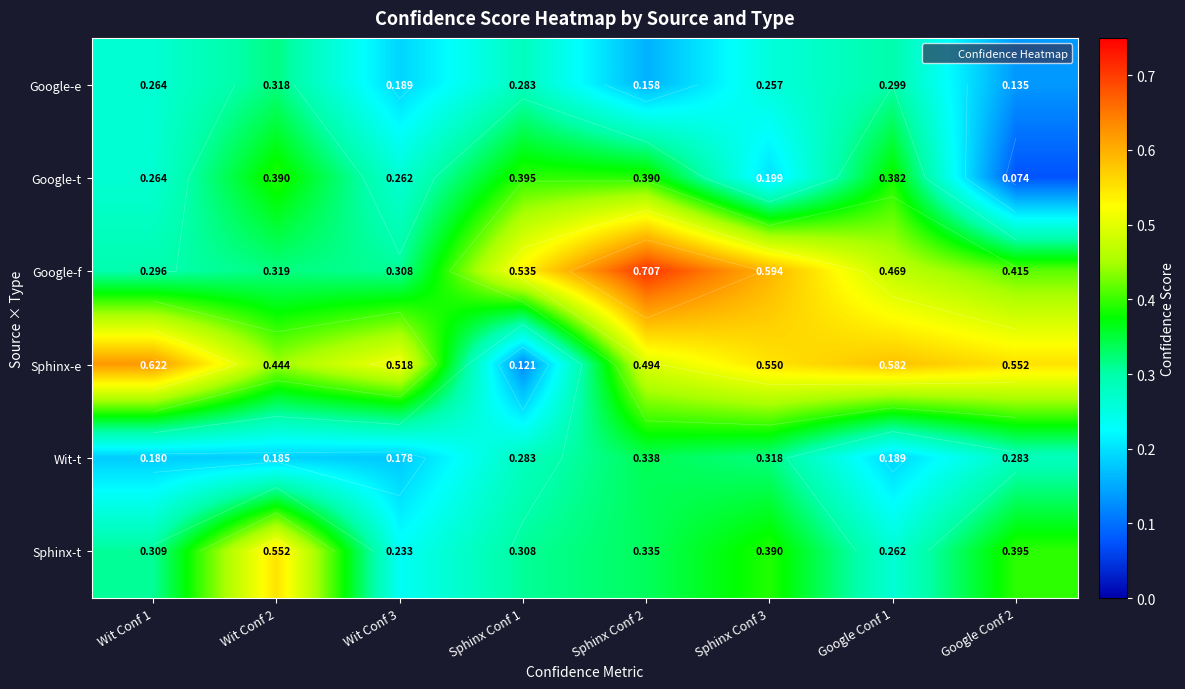

What is the sum of the Sphinx-e values at Sphinx Conf 1 and Google Conf 2?

0.7